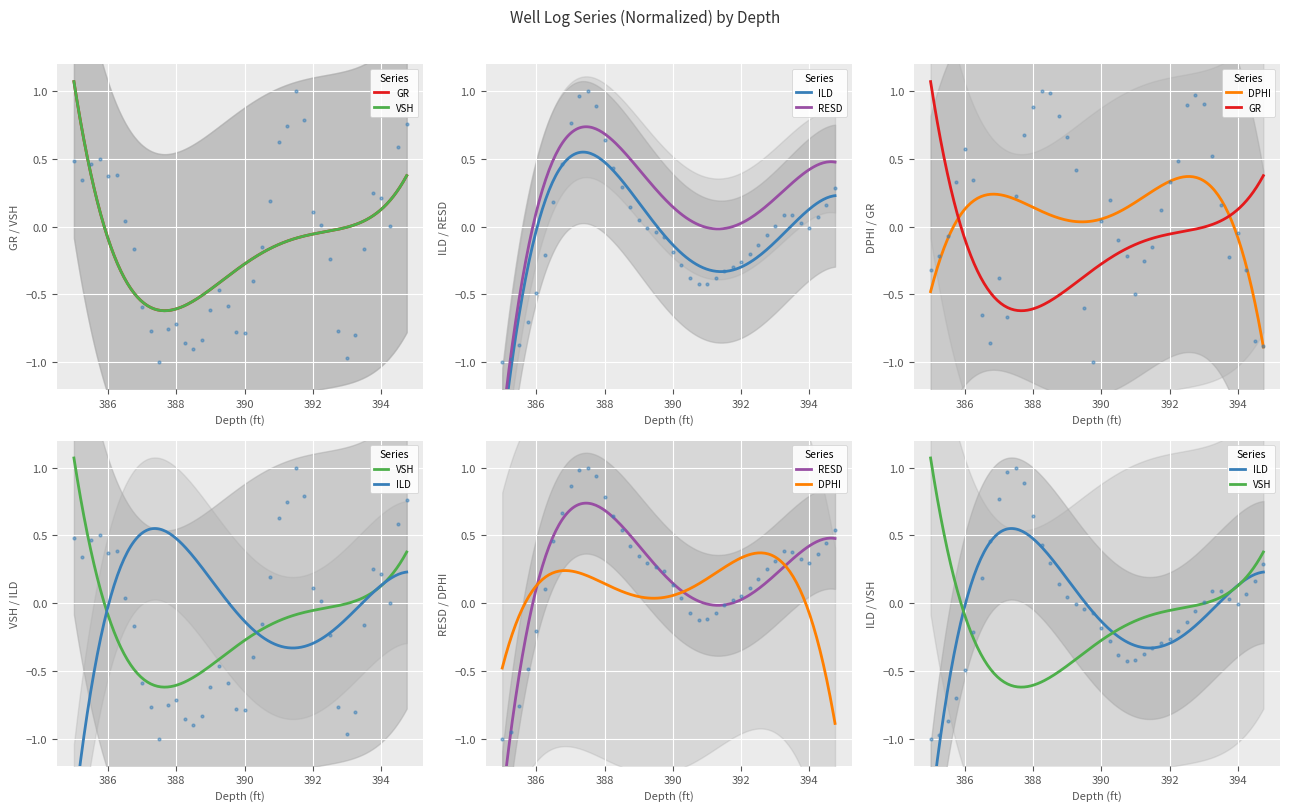

Is the value of RESD at 390.75 greater than the value of GR at 389.75?

Yes